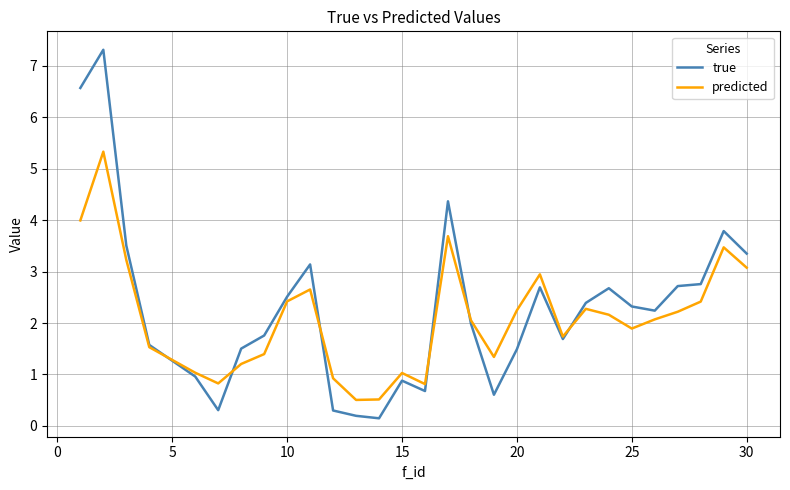

What is the greatest value displayed?

7.3